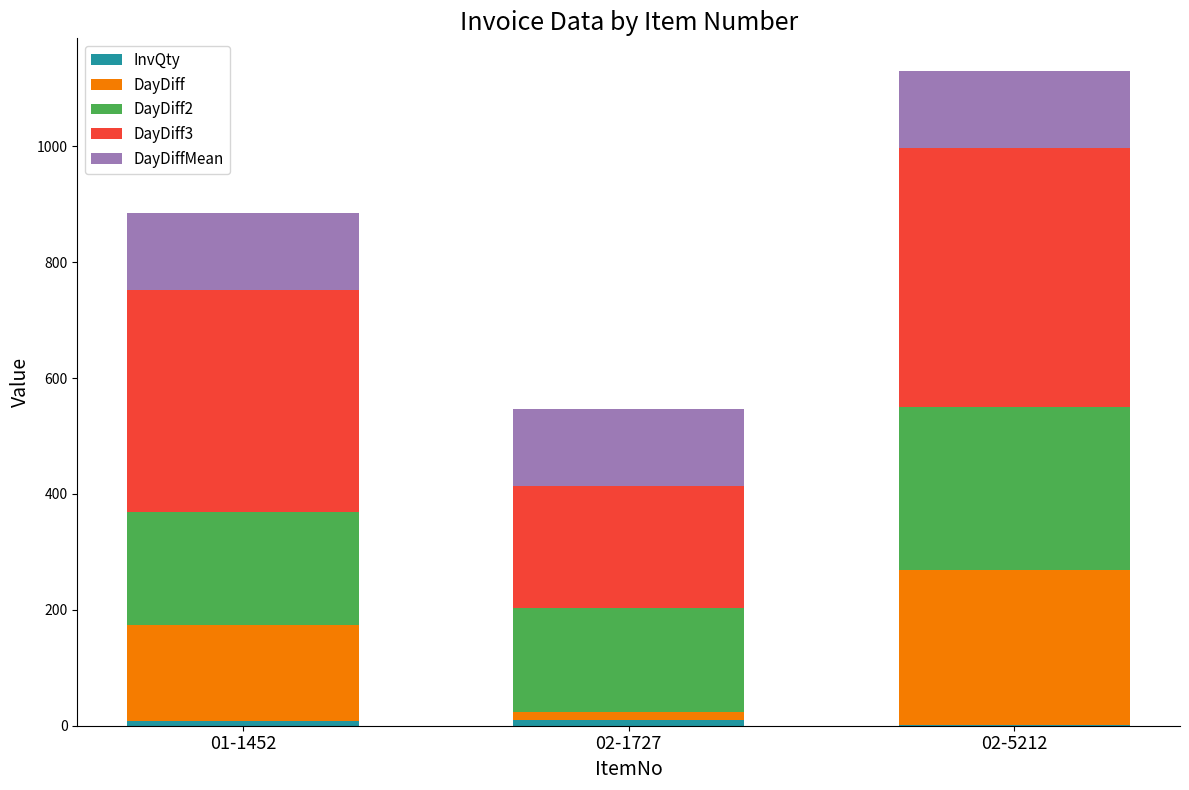

At which category is the sum across all series the highest?

02-5212